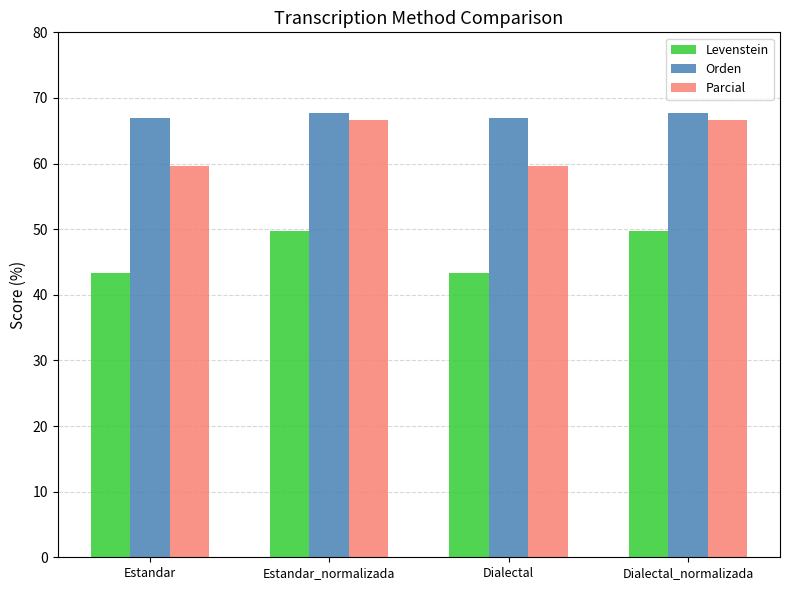

What is the approximate value of Orden at Estandar?

66.9